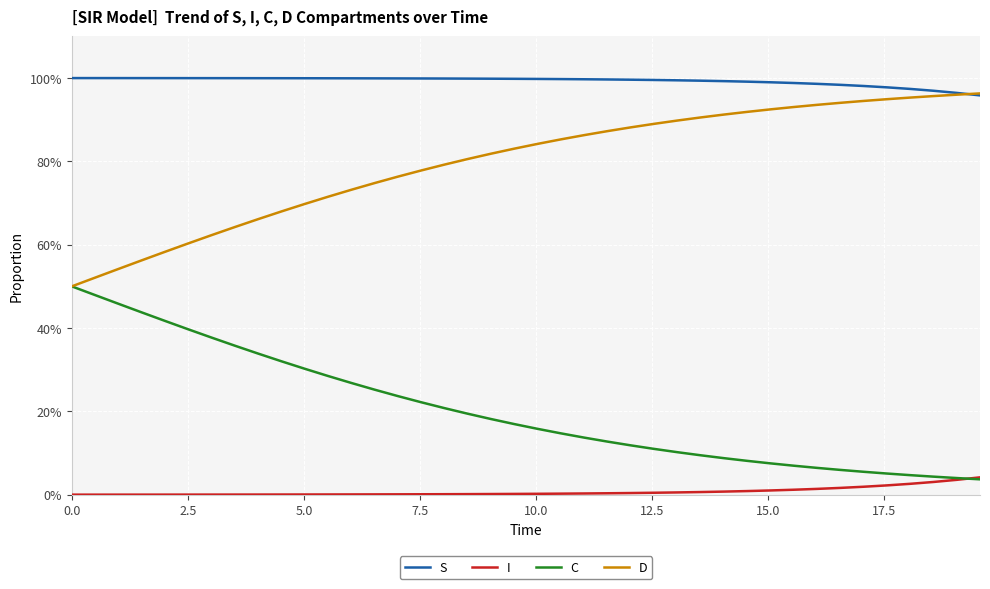

Does the chart have visible grid lines?

Yes